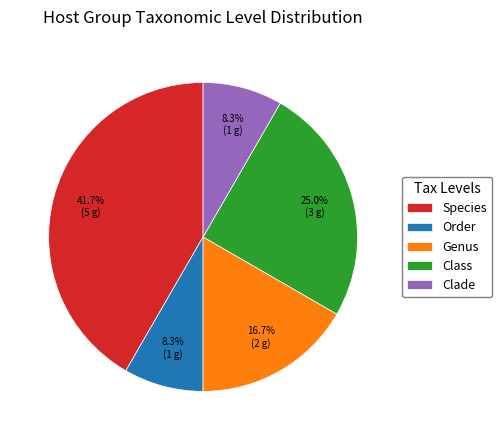

Which category has the biggest portion of the pie?

Species